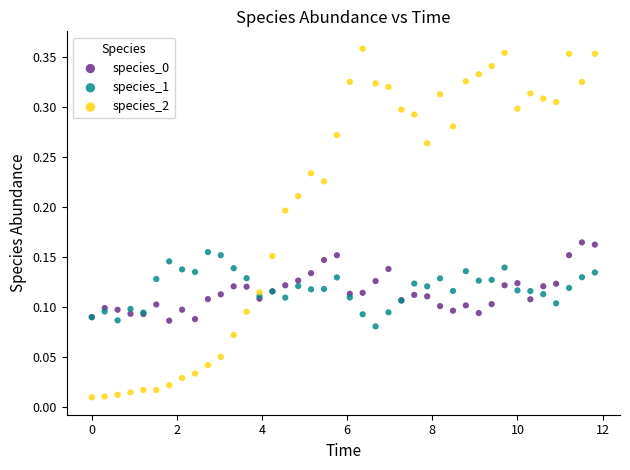

Which series reaches the minimum Y coordinate?

species_2